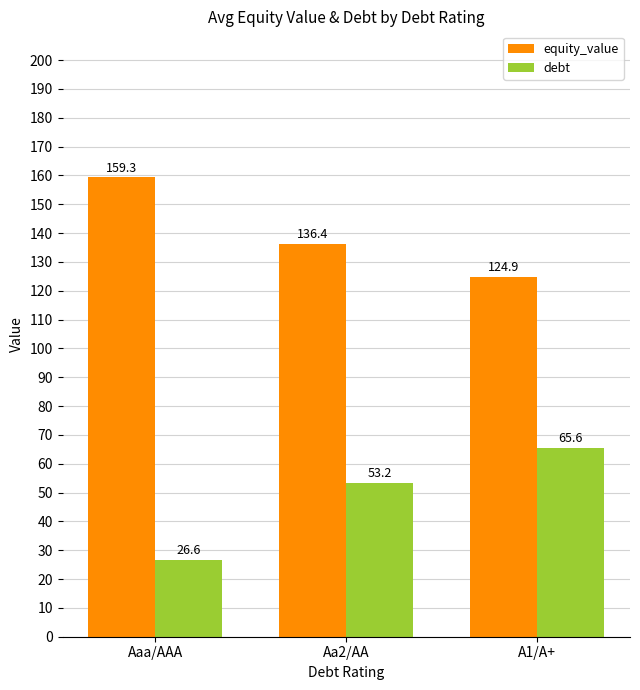

Rank the series at Aaa/AAA from highest to lowest value.

equity_value, debt